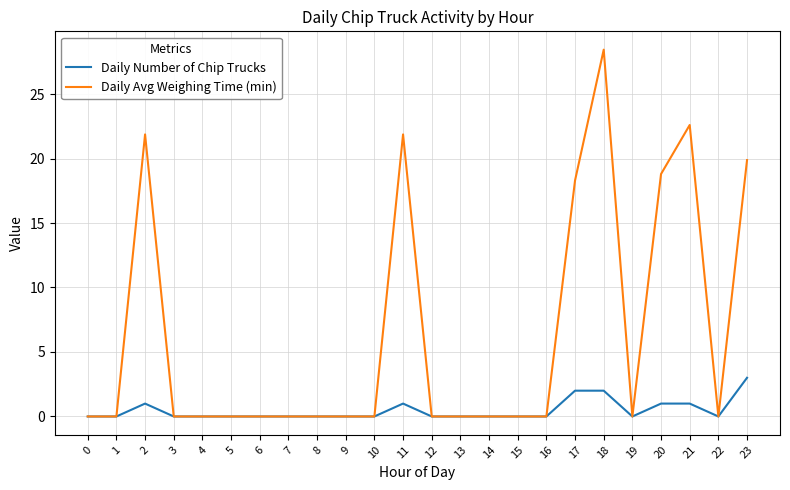

What is the difference between the maximum and minimum values in the Daily Avg Weighing Time (min) series?

28.4